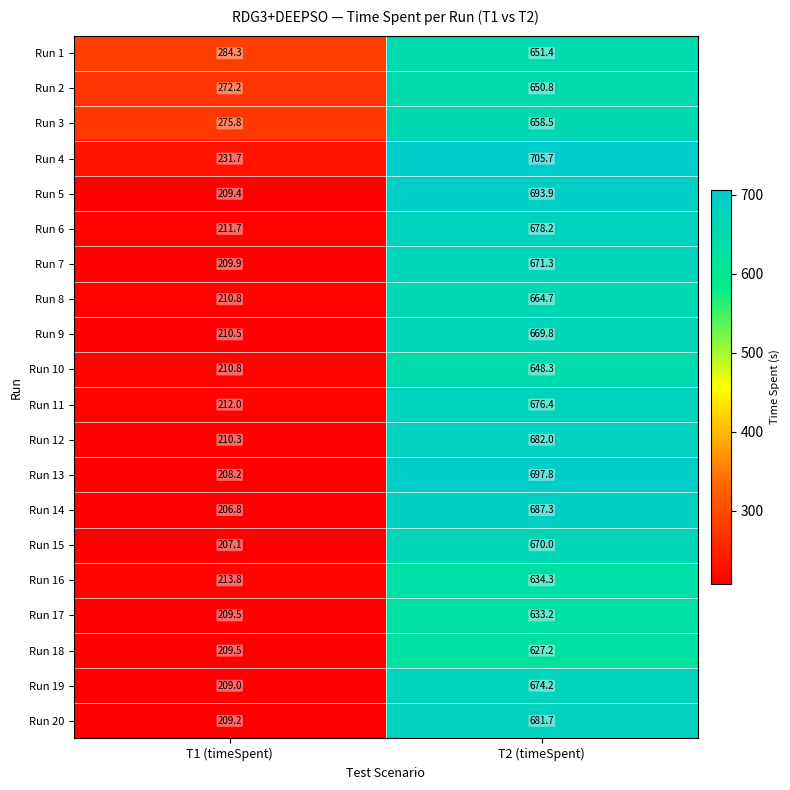

What is the greatest value displayed?

705.7